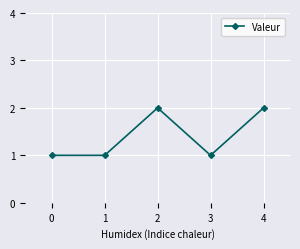

What is the difference between the maximum and second lowest values?

1